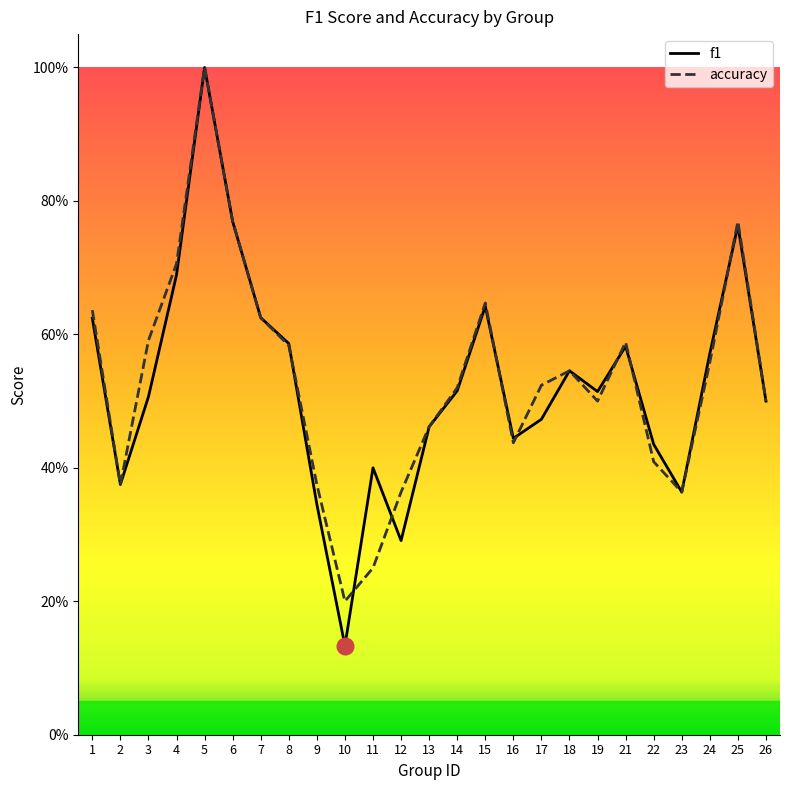

What is the difference between the accuracy values at 26 and 5?

0.5